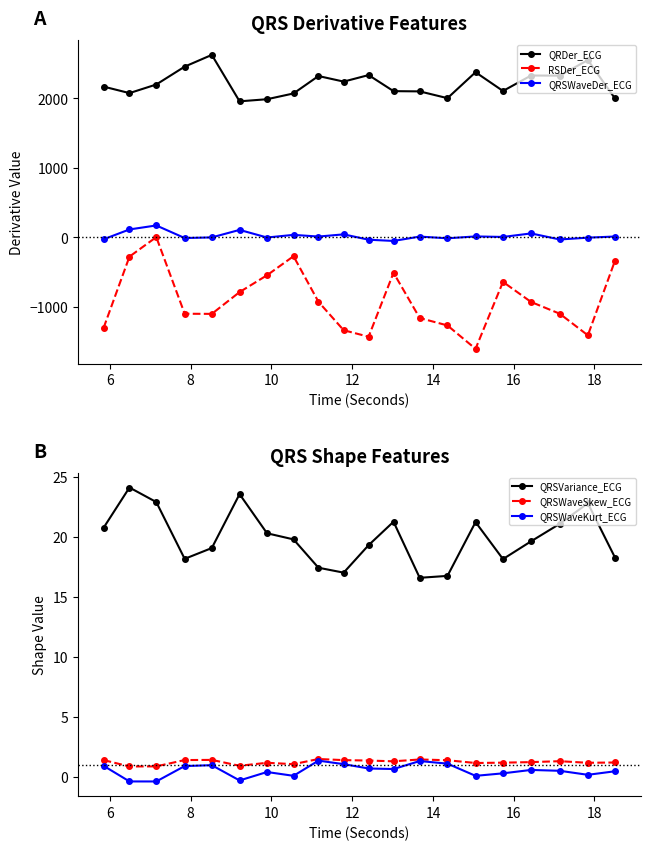

Reading left to right, list all the values displayed in this chart.

QRDer_ECG: 2168.3	2074.8	2198.5	2455.8	2624.7	1956.4	1986.7	2069.7	2320.5	2240.3	2334.2	2103.0	2099.5	2001.9	2375.3	2105.3	2327.9	2325.9	2550.6	1997.5
RSDer_ECG: -1303.8	-278.6	2.2	-1100.8	-1102.6	-789.1	-546.8	-272.8	-928.5	-1337.7	-1431.6	-511.0	-1162.2	-1269.2	-1605.6	-642.2	-931.4	-1100.4	-1411.2	-337.8
QRSWaveDer_ECG: -29.2	112.5	170.0	-11.1	-2.0	106.0	-3.6	34.5	10.1	41.8	-35.3	-53.0	9.7	-14.8	12.1	4.6	55.3	-31.8	-5.8	10.8
QRSVariance_ECG: 20.8	24.1	22.9	18.2	19.1	23.6	20.3	19.8	17.4	17.0	19.3	21.3	16.6	16.8	21.2	18.1	19.6	21.1	22.8	18.3
QRSWaveSkew_ECG: 1.4	0.9	0.9	1.4	1.4	0.9	1.2	1.1	1.5	1.4	1.4	1.3	1.5	1.4	1.2	1.2	1.2	1.3	1.2	1.2
QRSWaveKurt_ECG: 0.9	-0.4	-0.4	0.9	1.0	-0.3	0.4	0.1	1.4	1.1	0.7	0.7	1.3	1.1	0.1	0.3	0.6	0.5	0.2	0.5